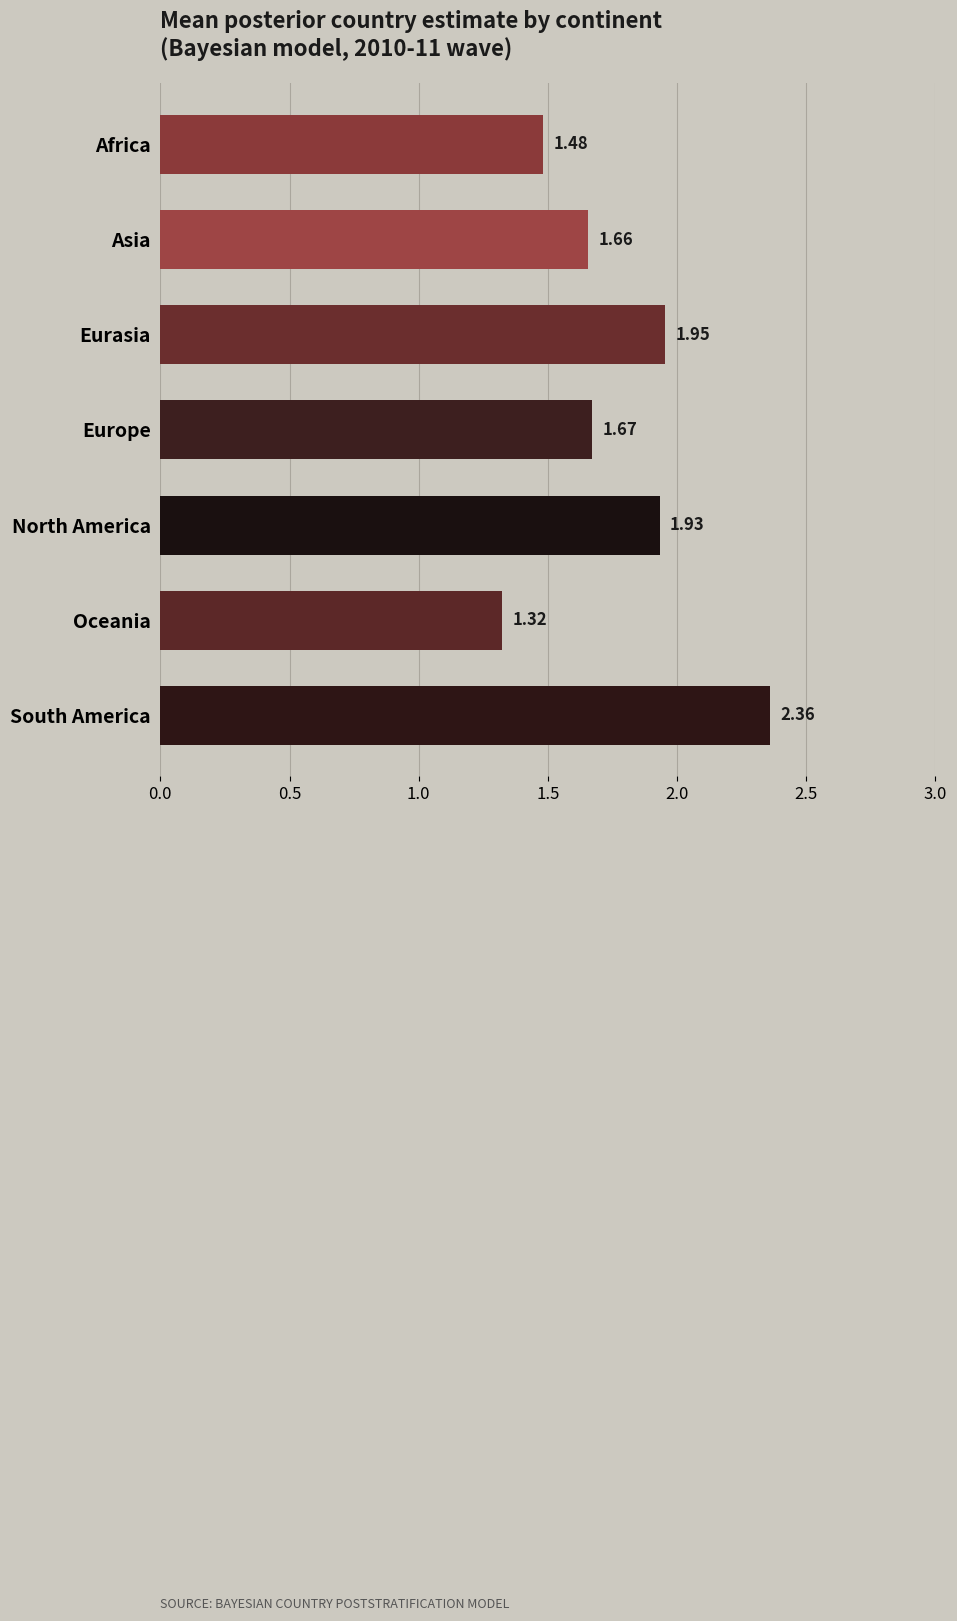

What is the average value?

1.8